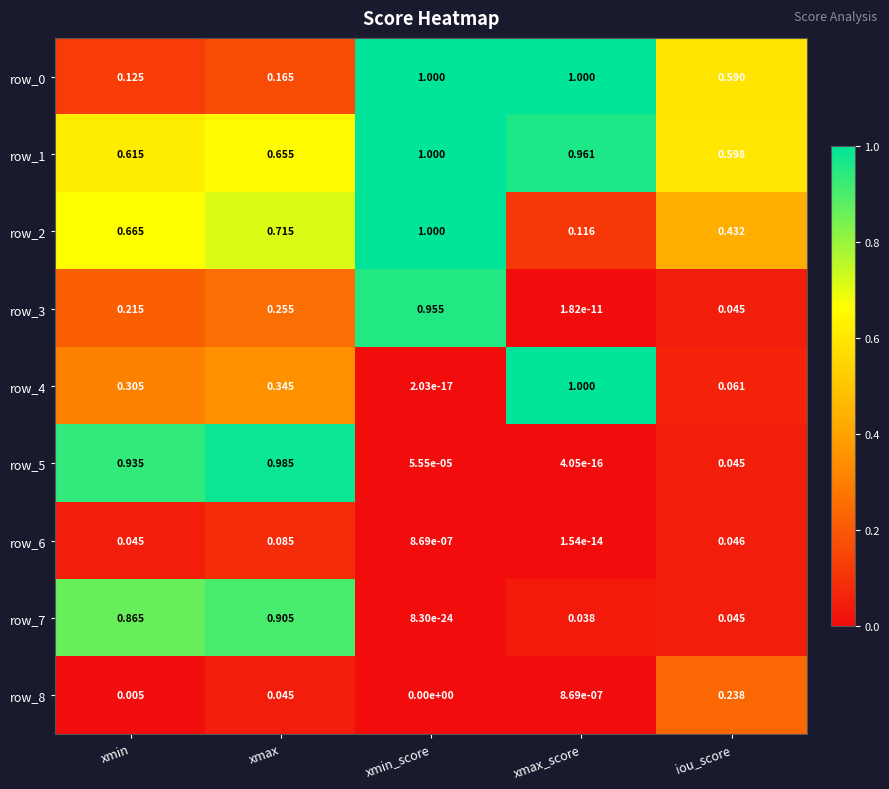

What is the total value across all series at xmin_score?

4.0